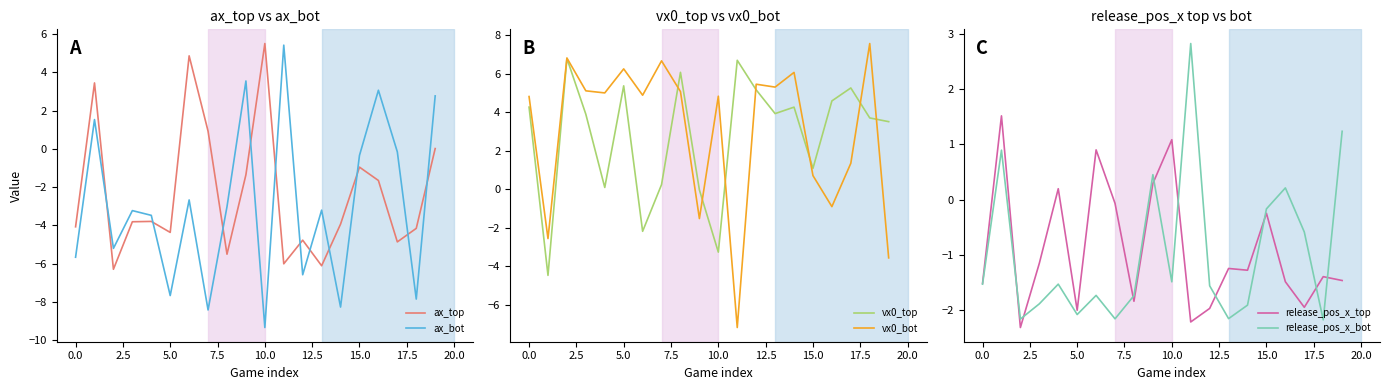

What is the lowest value of the ax_bot series?

-9.3